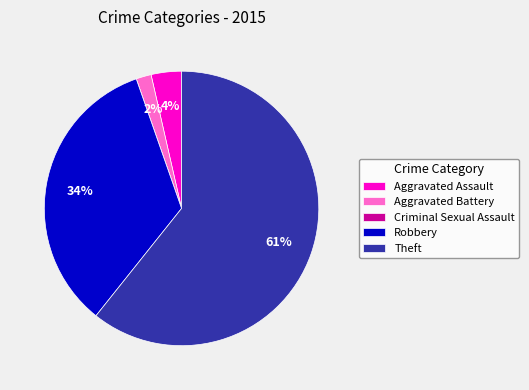

To the nearest percent, what is the difference between the Aggravated Battery and Robbery slice percentages?

32%